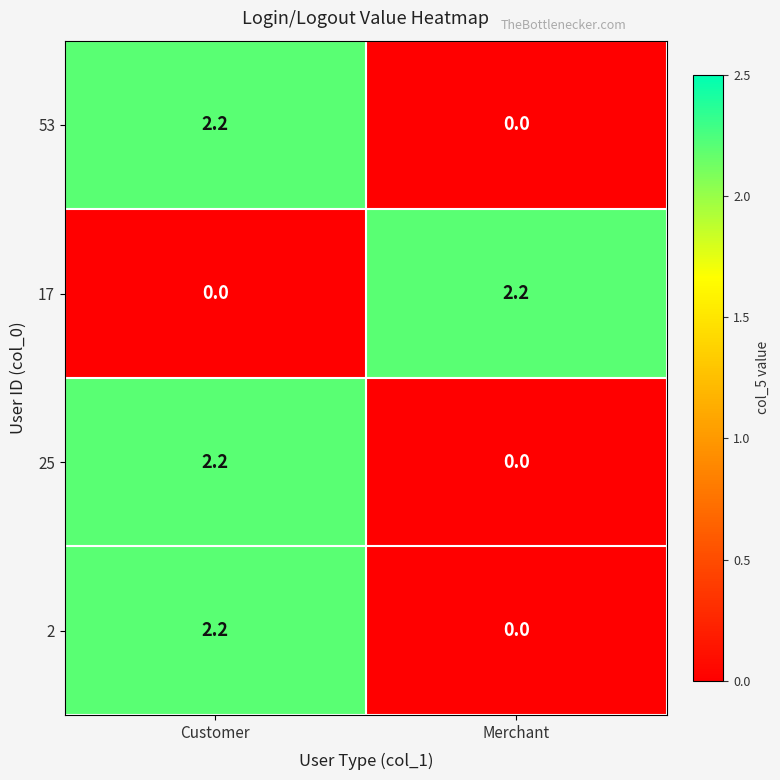

Reading left to right, transcribe all the data shown in this chart.

53: 2.2	0.0
17: 0.0	2.2
25: 2.2	0.0
2: 2.2	0.0